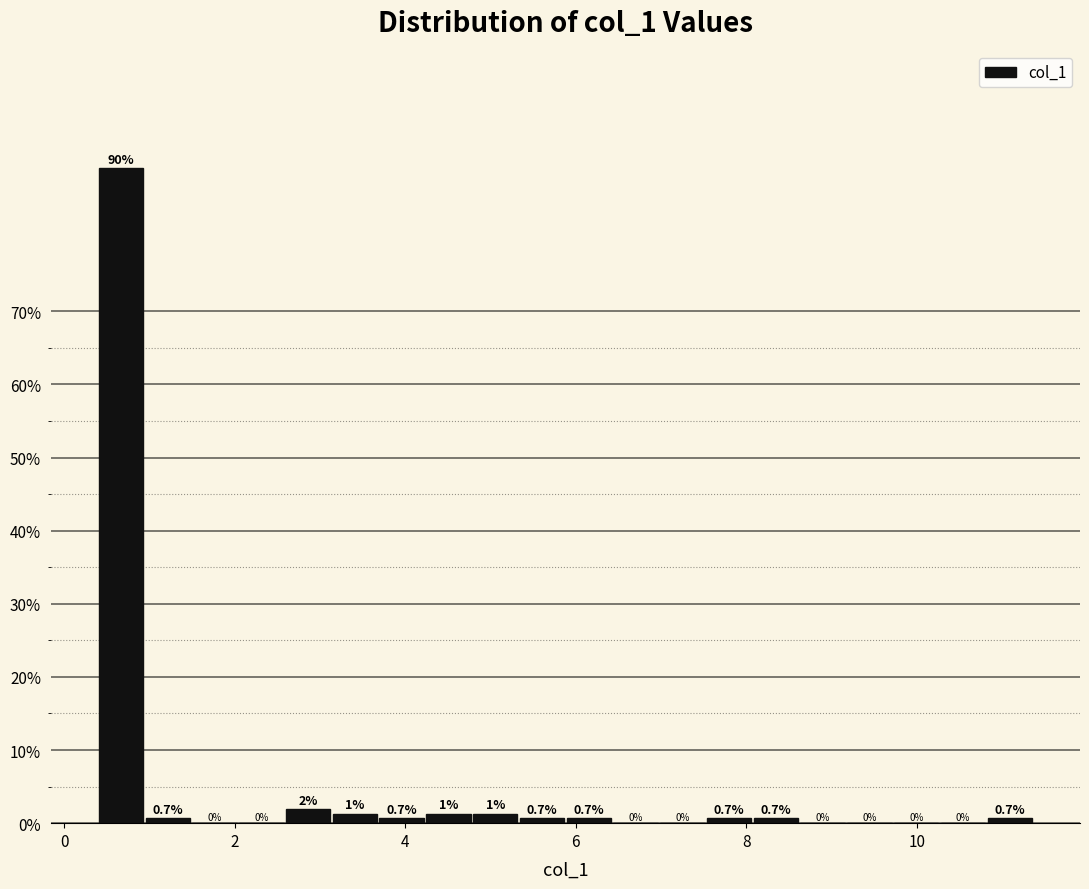

Read against the x-axis, roughly where is the centre of the tallest bar?

0.6